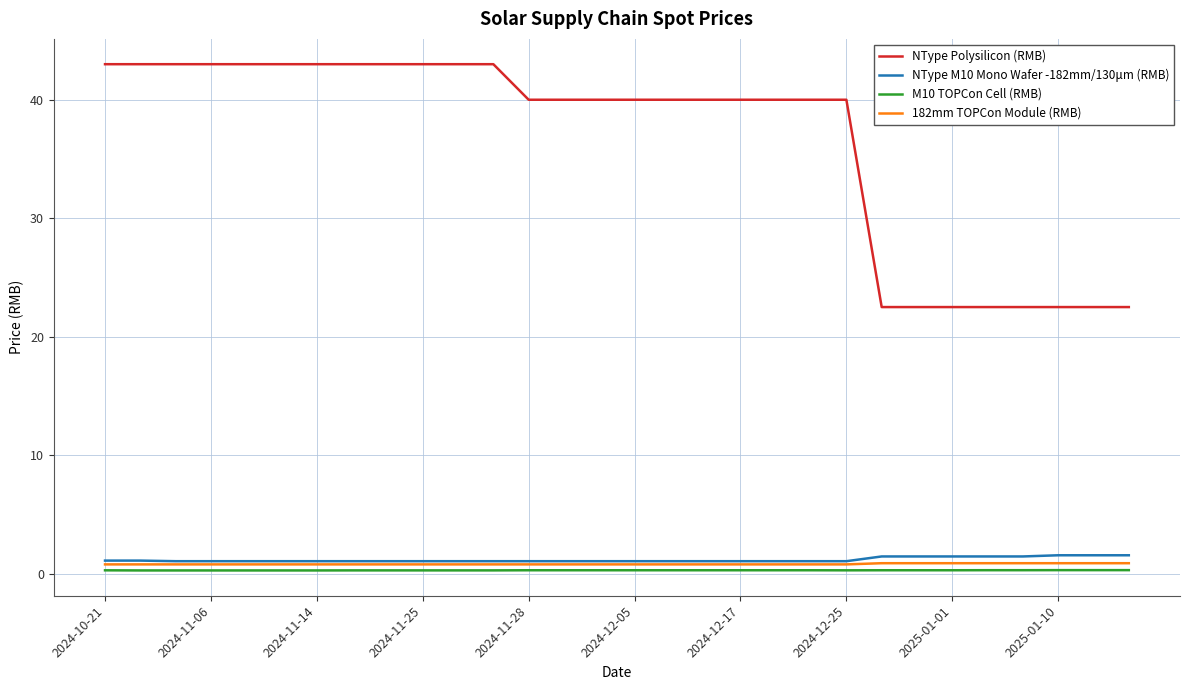

What is the maximum value for NType Polysilicon (RMB)?

43.0